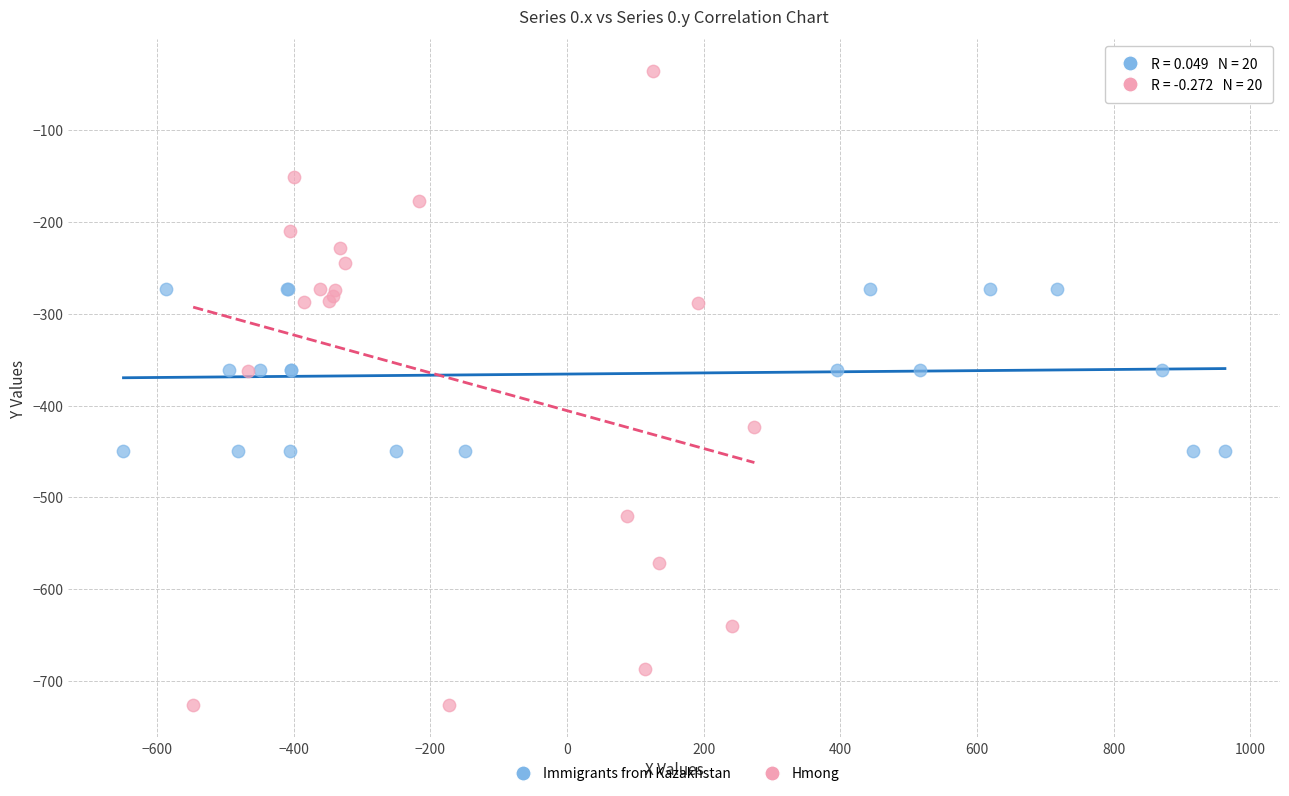

Which series has the widest spread of Y values?

Hmong